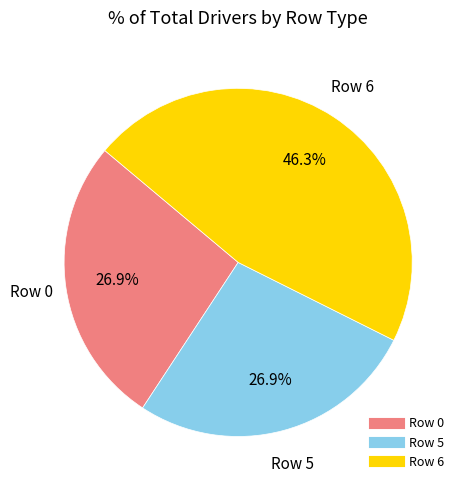

Is there any slice that represents more than half of the pie?

No